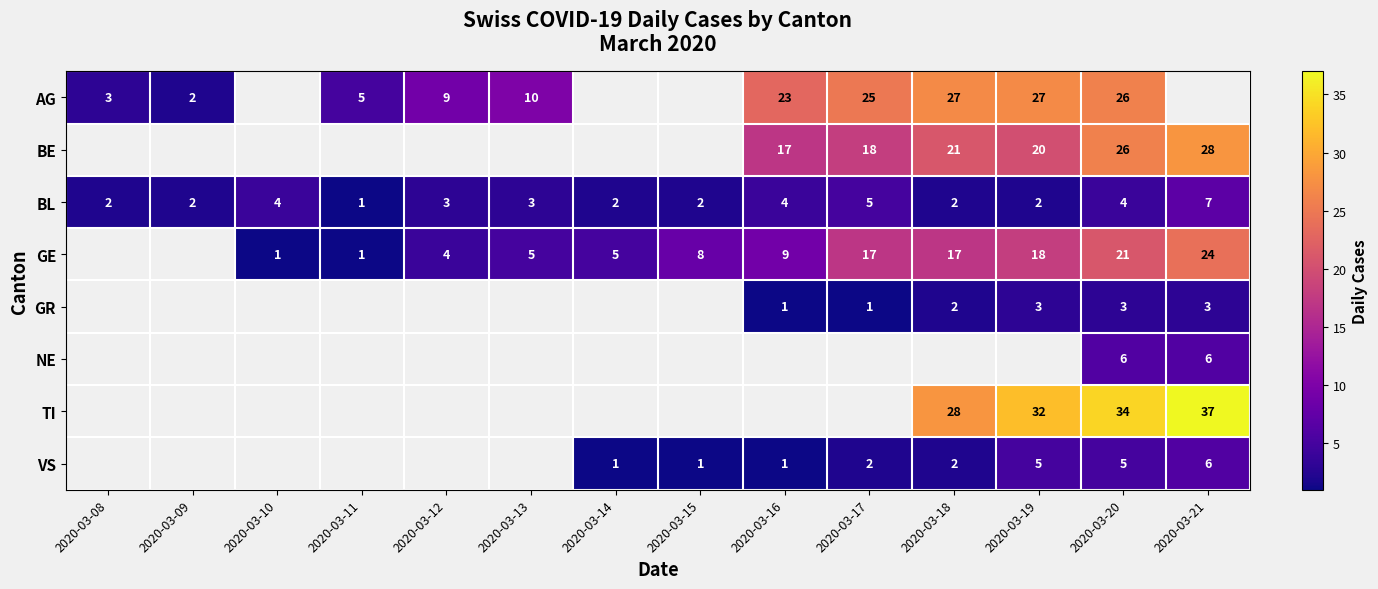

Is it true that BL equals 2 at 2020-03-19?

True